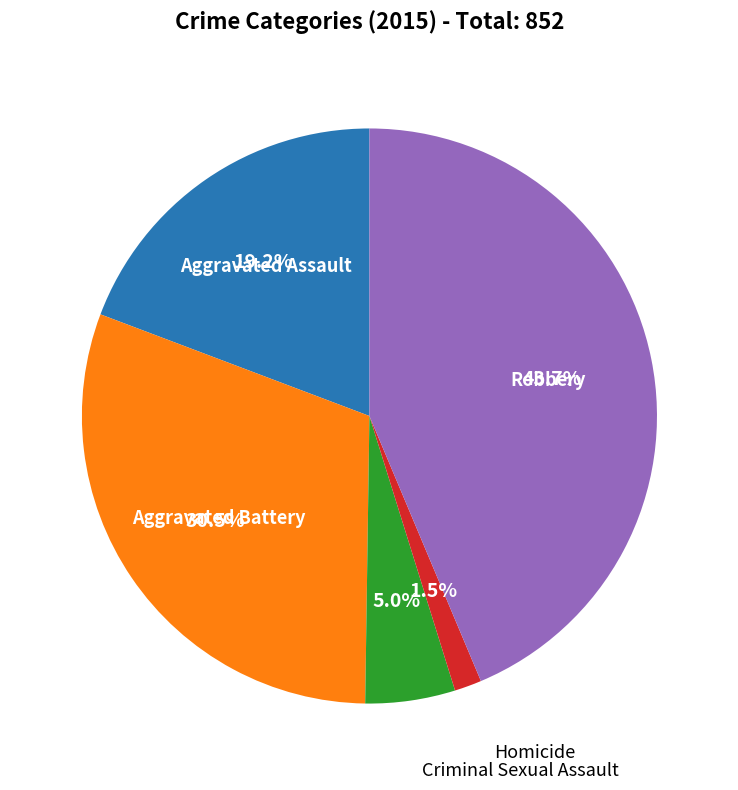

Does any single category account for the majority?

No